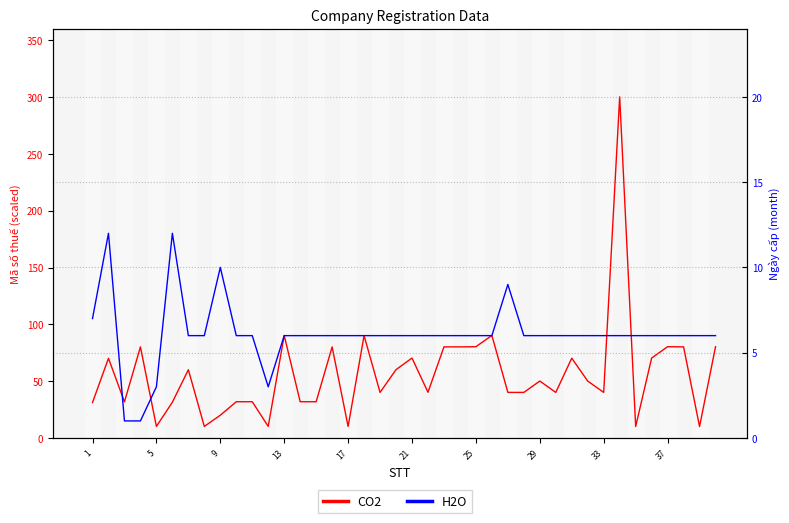

List the series in order of their peak value, lowest first.

H2O, CO2